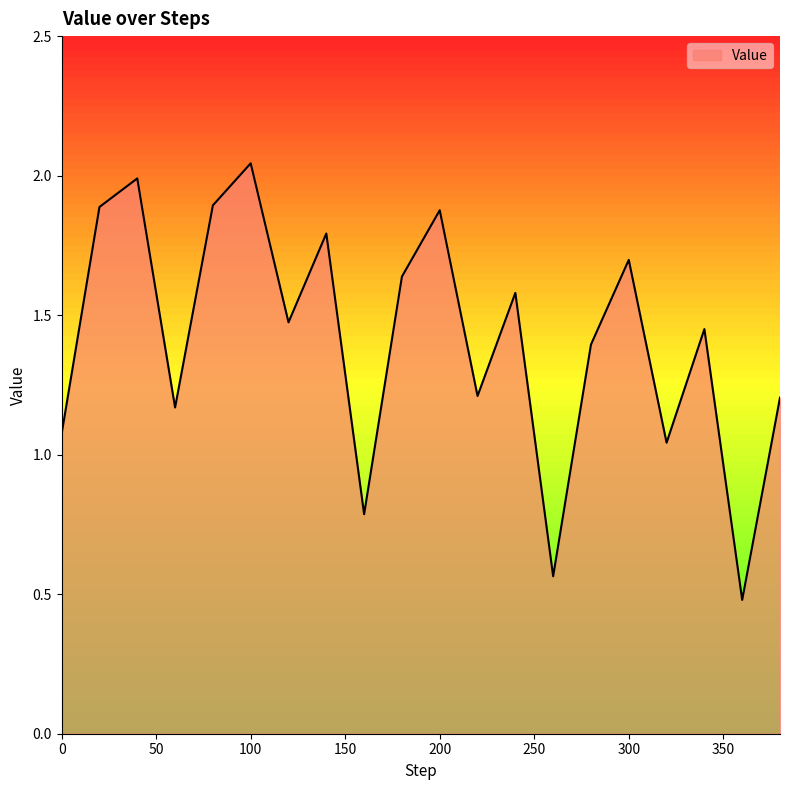

Which category has the highest value across all series?

100